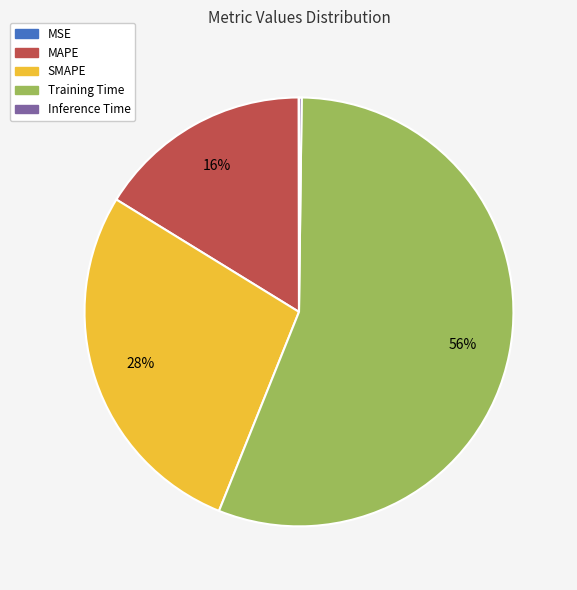

To the nearest percent, what is the difference between the largest and smallest slice percentages?

56%